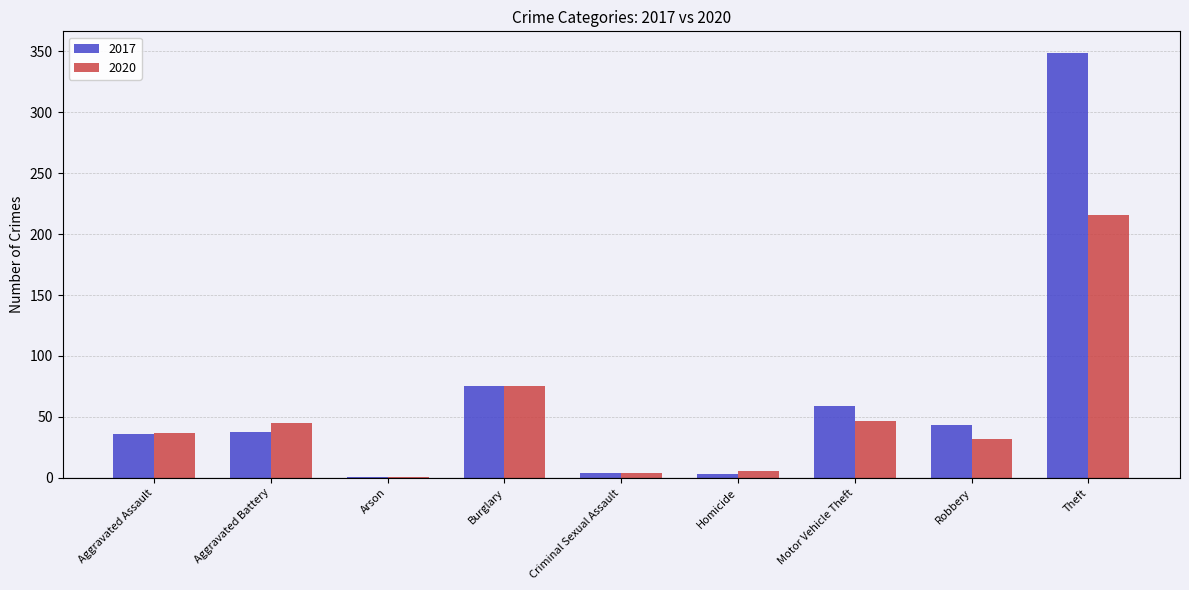

What are all the series names shown in the legend?

2017, 2020